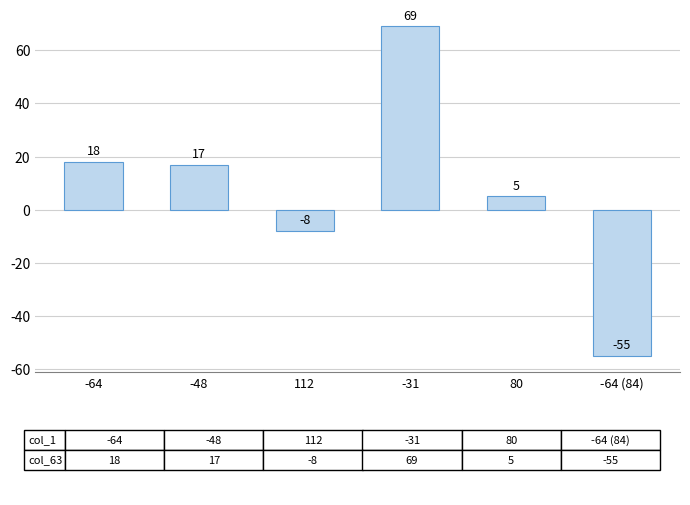

What is the difference between the second highest and minimum values?

73